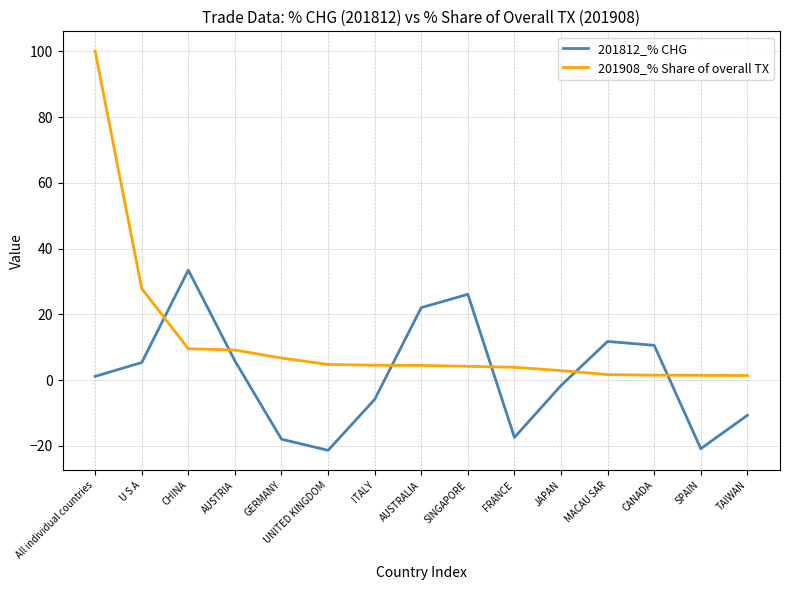

At which label is 201908_% Share of overall TX closest to 50?

U S A